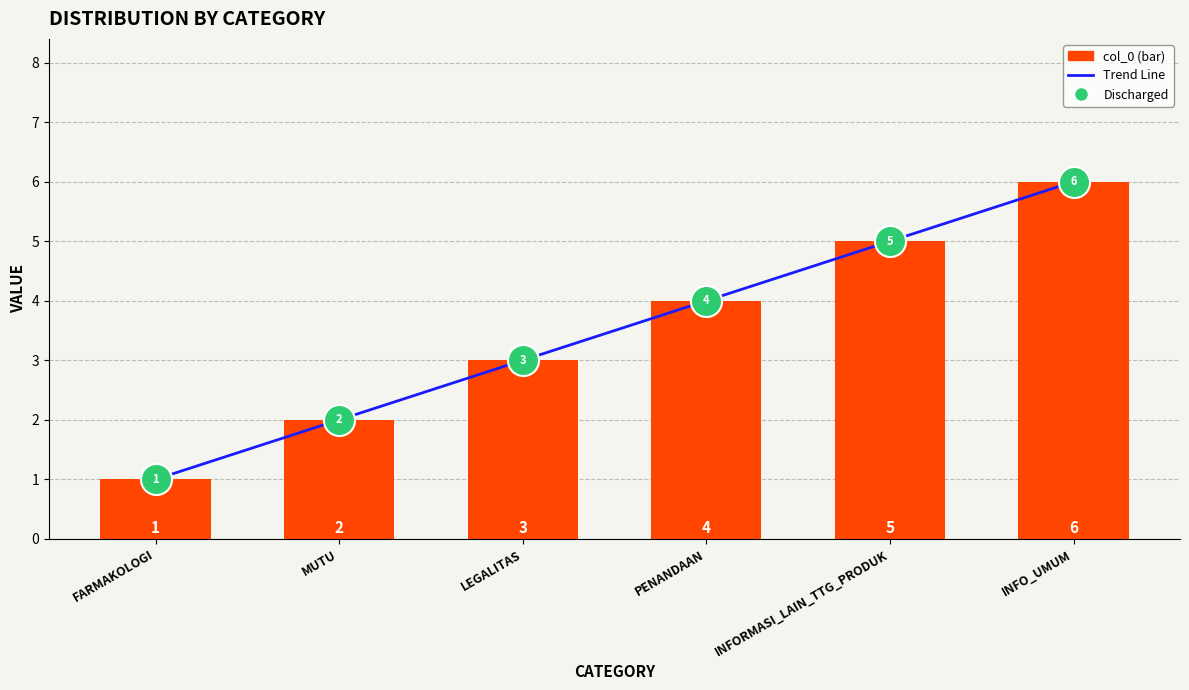

Which has a higher value, LEGALITAS or INFORMASI_LAIN_TTG_PRODUK?

INFORMASI_LAIN_TTG_PRODUK